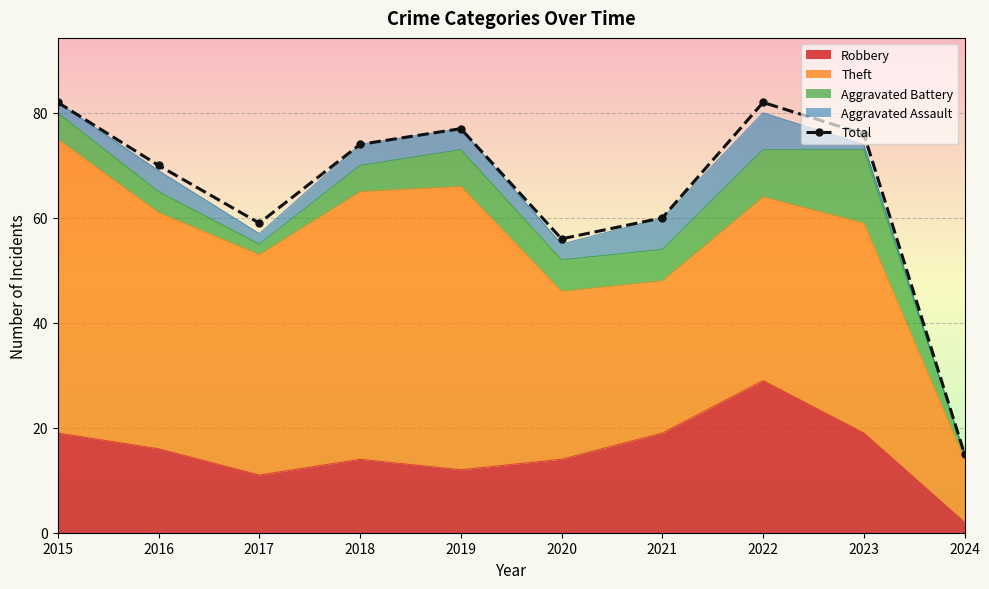

What is the difference between the second highest and minimum values?

67